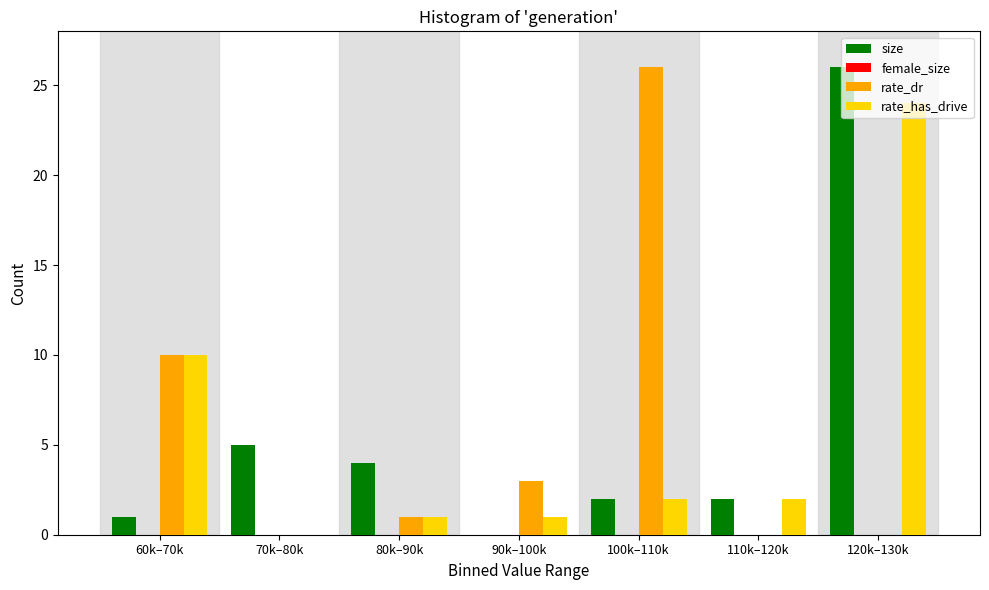

What is the sum of the rate_dr values at 80k–90k and 100k–110k?

27